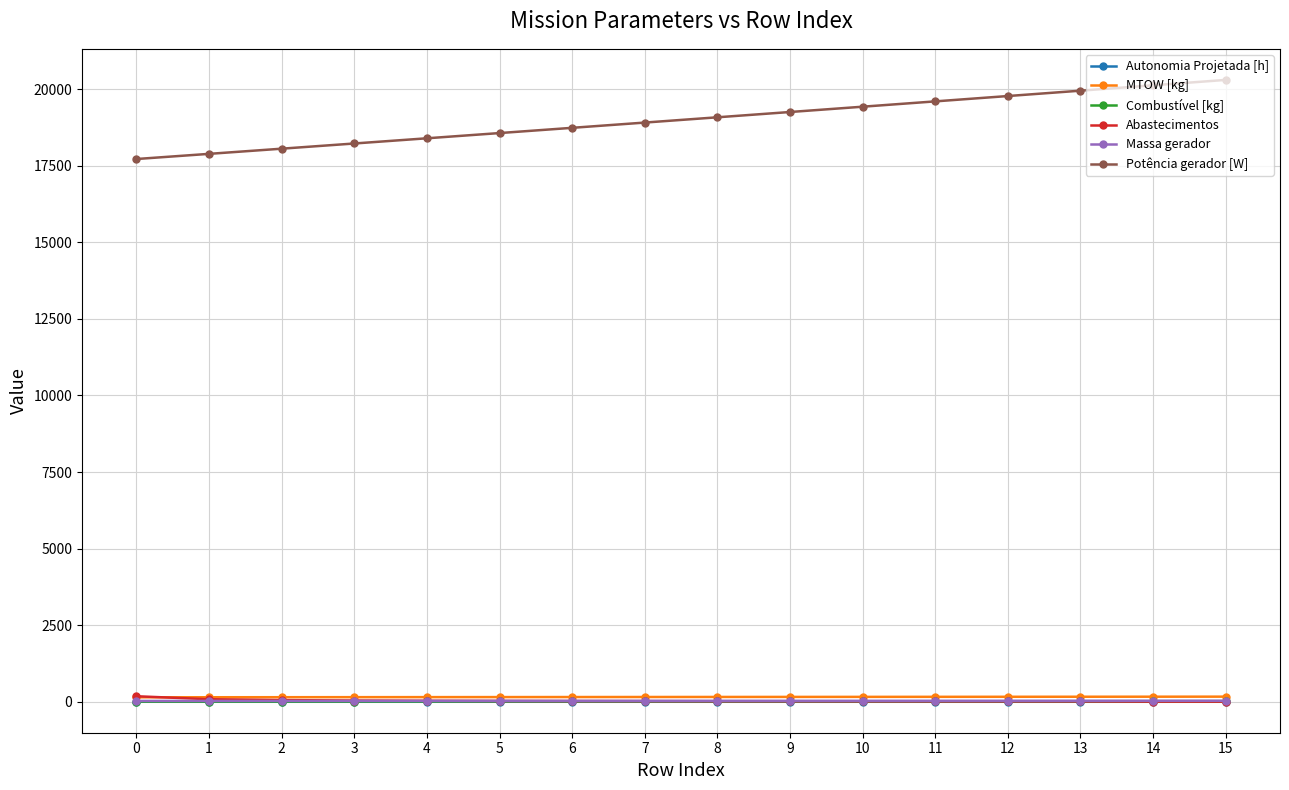

True or false: Combustível [kg] has a value of 13.0 at 12.

True